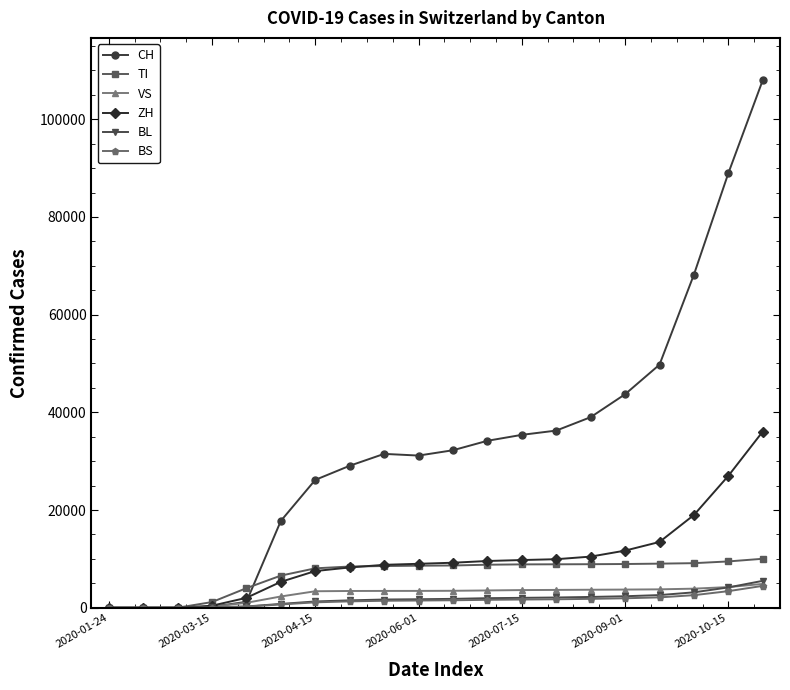

Which series has the widest spread of values?

CH